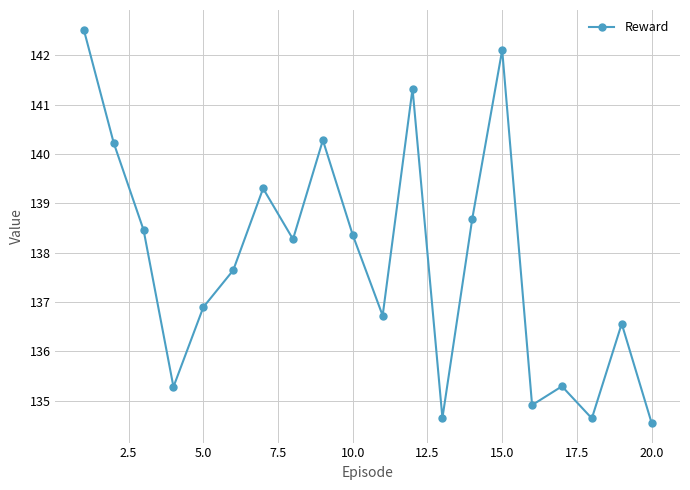

Does the chart display data point markers on the line(s)?

Yes